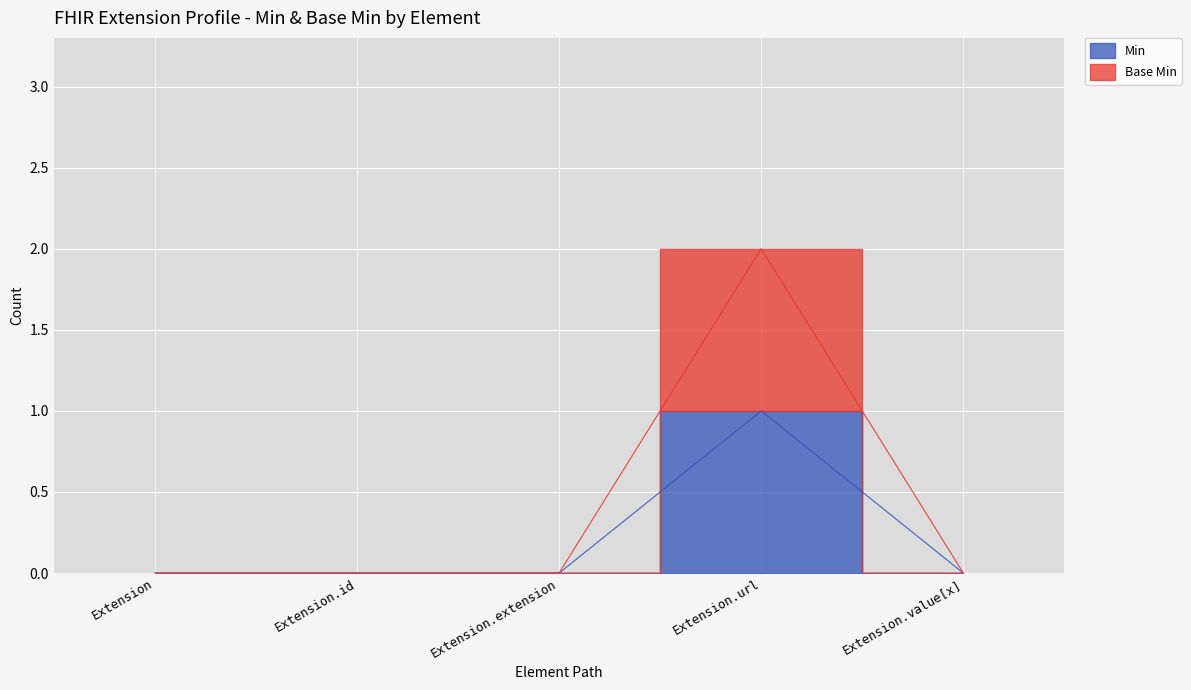

List the series in order of their peak value, lowest first.

Min, Base Min